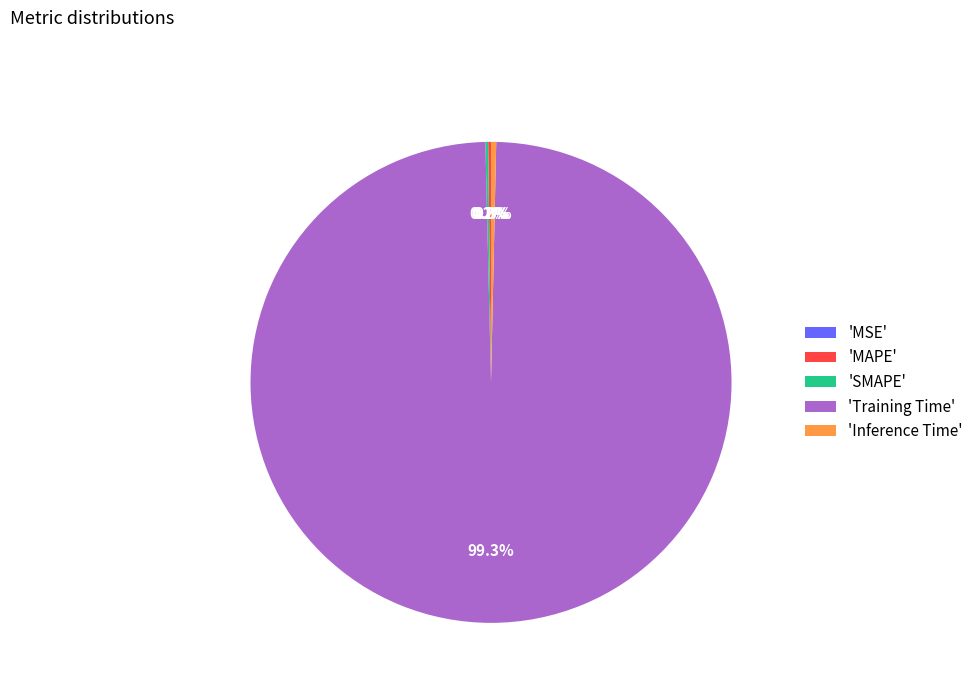

Which slice is the largest?

'Training Time'